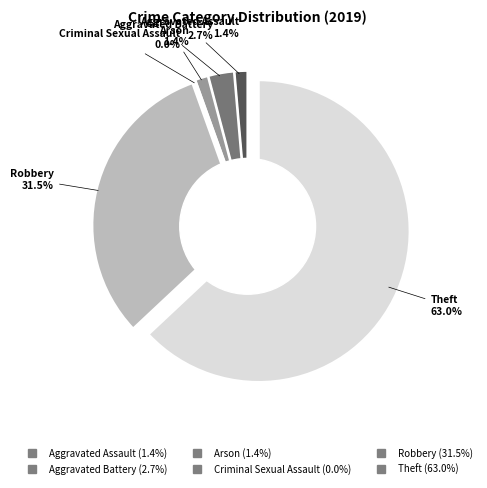

Count the number of slices in the pie.

6